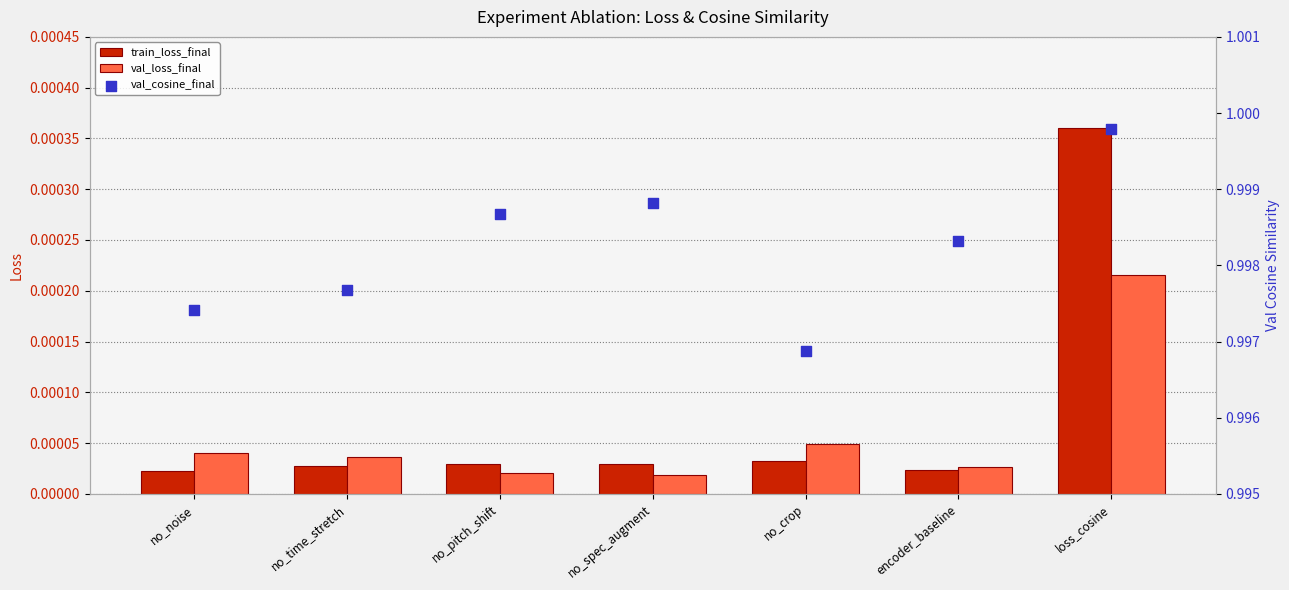

Which series contains the lowest Y value?

val_loss_final